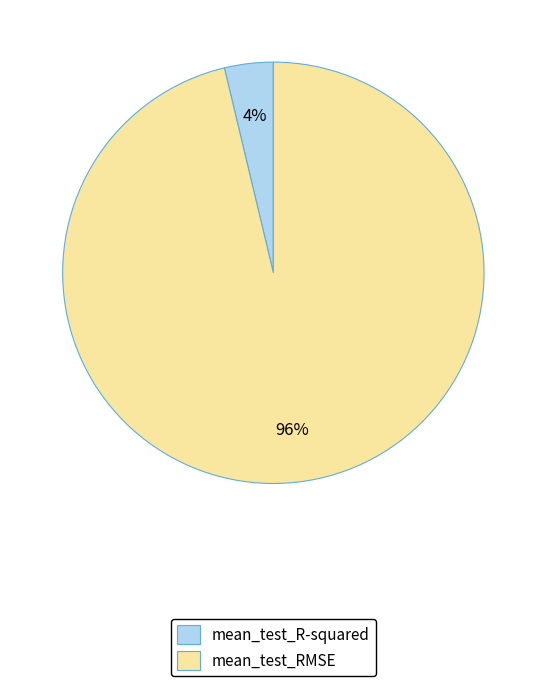

To the nearest percent, what percentage of the pie is mean_test_RMSE?

96%